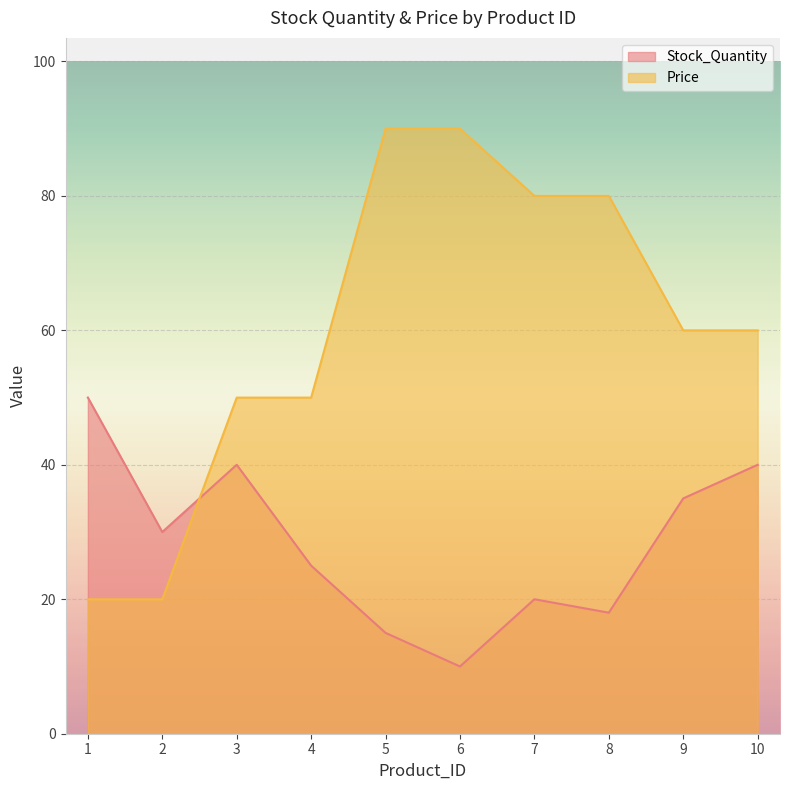

At 4, list the series in order from smallest to largest.

Stock_Quantity, Price